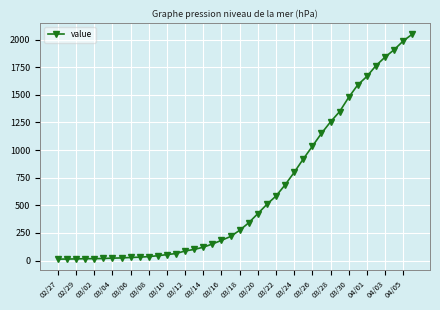

What is the greatest value displayed?

2049